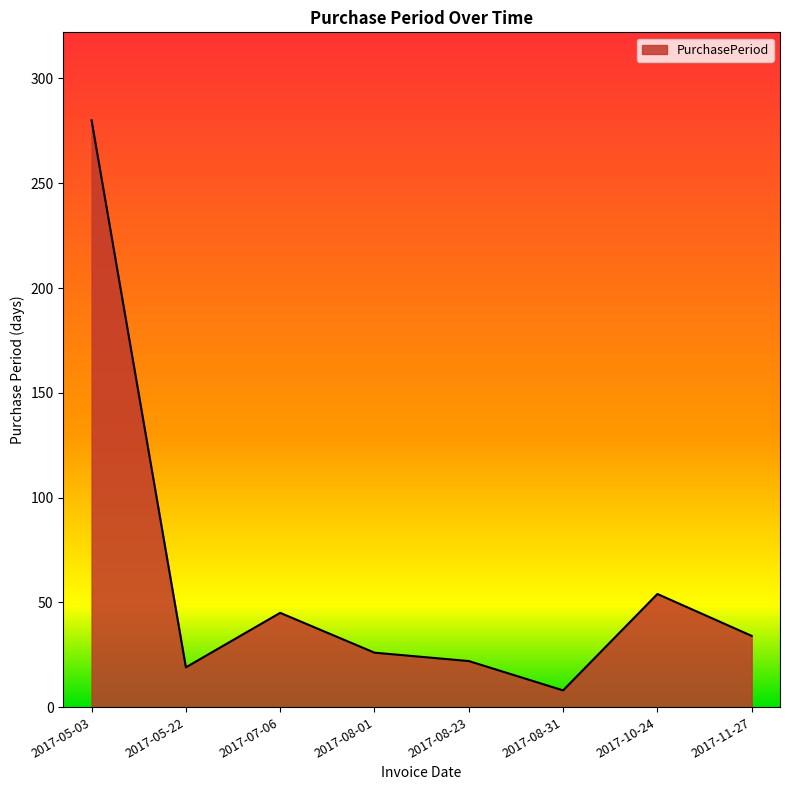

What is the minimum value shown in the chart?

8